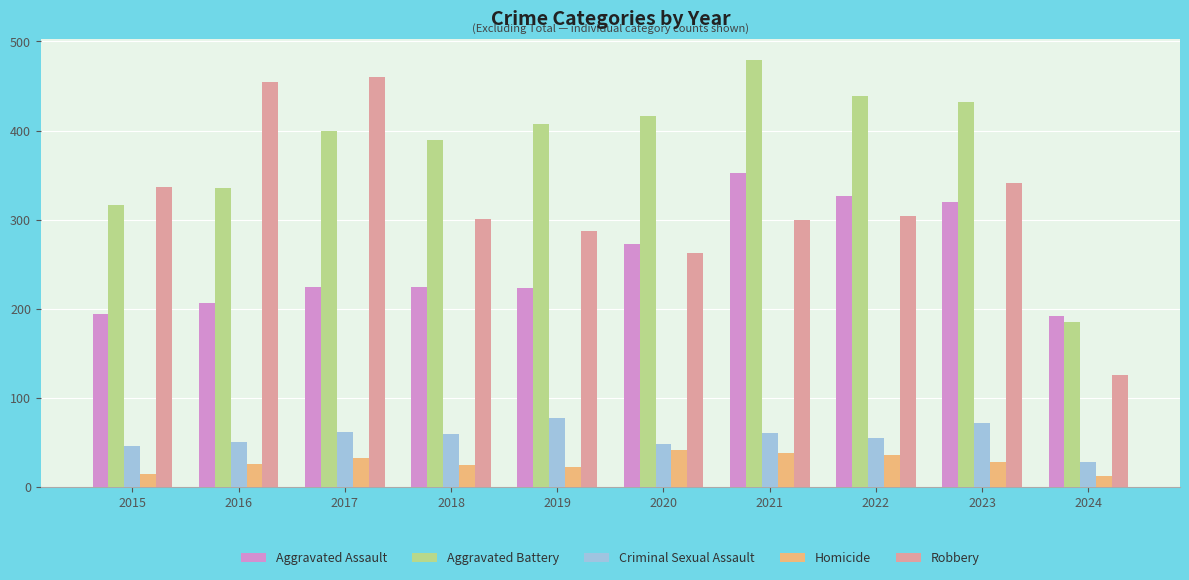

What is the minimum value for Homicide?

12